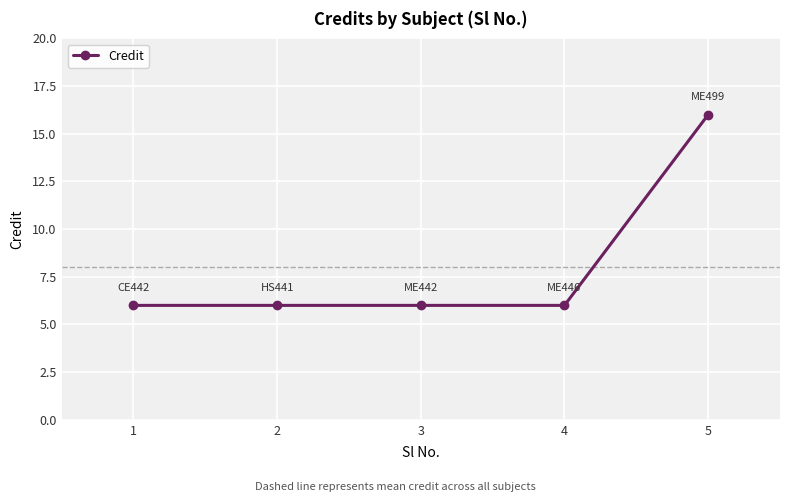

How many lines are shown in the chart?

1